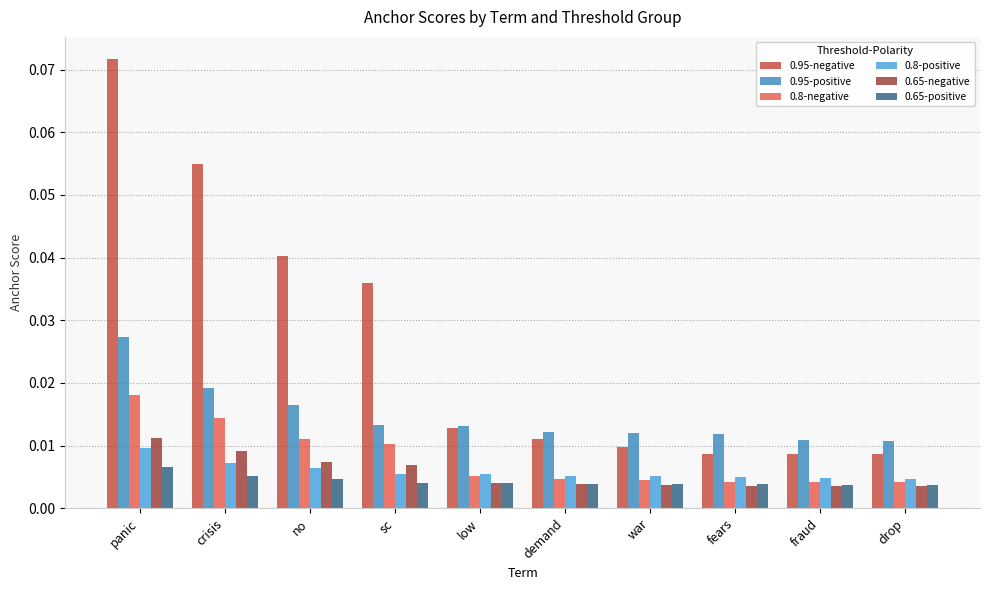

Which series has the largest range (max minus min)?

0.95-negative